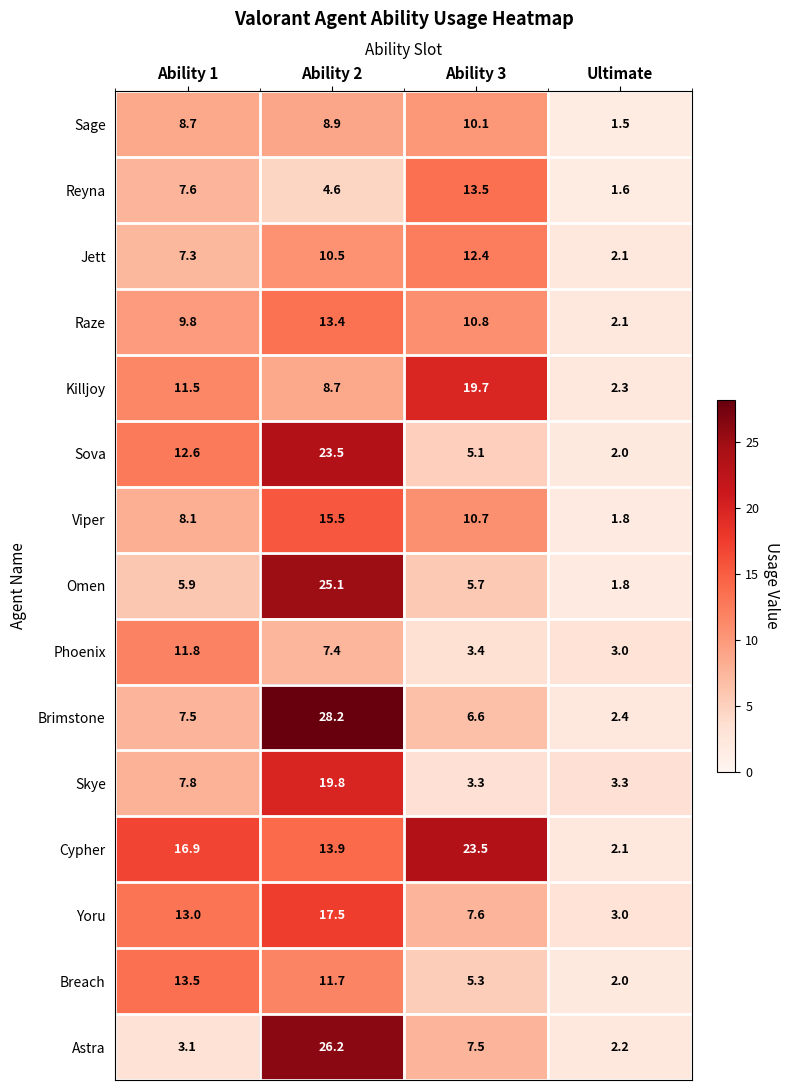

At Ability 3, list the series in order from largest to smallest.

Cypher, Killjoy, Reyna, Jett, Raze, Viper, Sage, Yoru, Astra, Brimstone, Omen, Breach, Sova, Phoenix, Skye